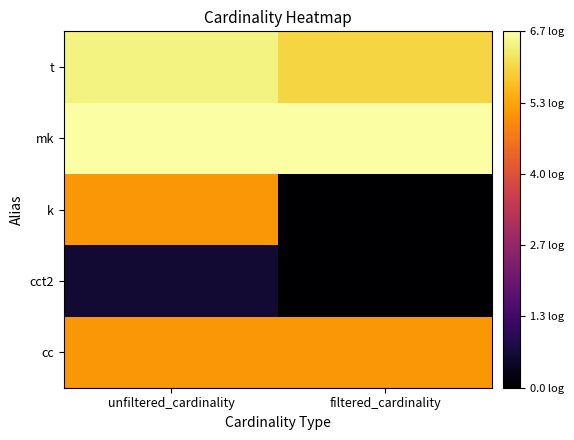

Reading left to right, list all the values displayed in this chart.

cc: unfiltered_cardinality=5.1	filtered_cardinality=5.1
cct2: unfiltered_cardinality=0.6	filtered_cardinality=0.0
k: unfiltered_cardinality=5.1	filtered_cardinality=0.0
mk: unfiltered_cardinality=6.7	filtered_cardinality=6.7
t: unfiltered_cardinality=6.4	filtered_cardinality=6.0